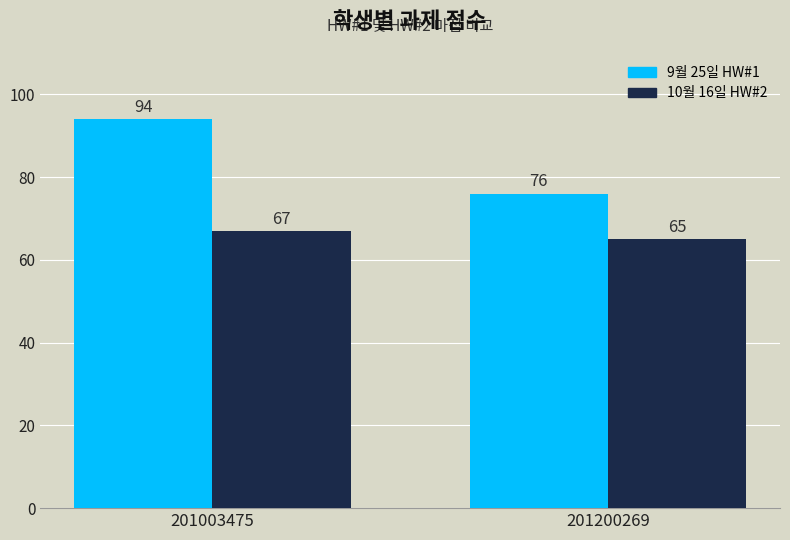

What is the approximate value of 10월 16일 HW#2 at 201003475?

67